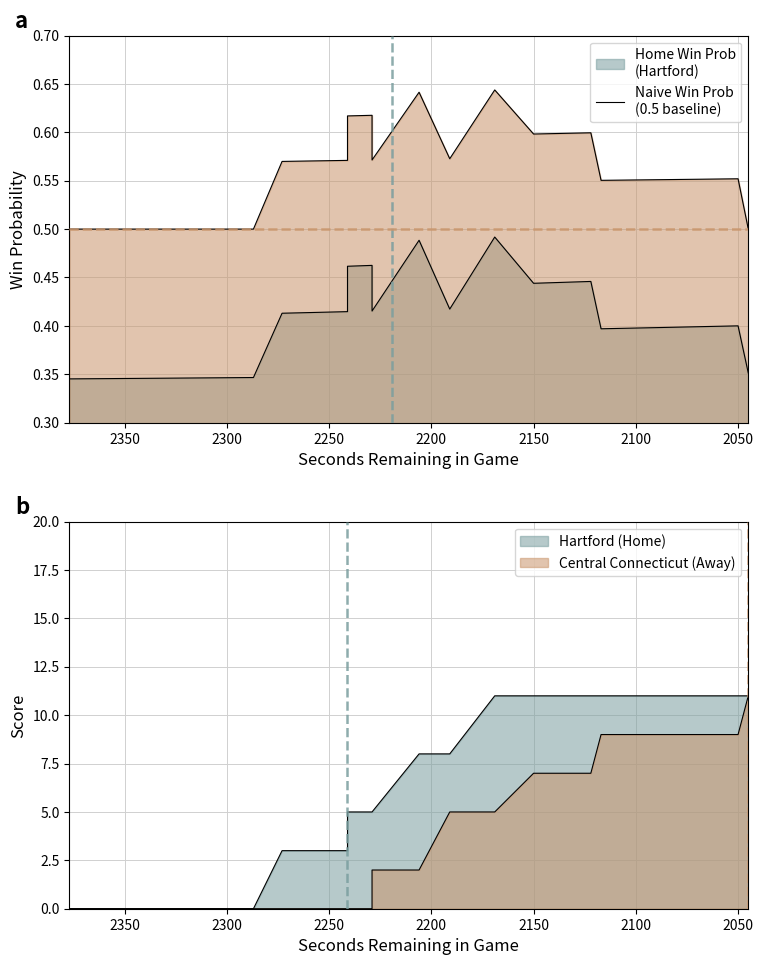

Reading right to left, transcribe all the data shown in this chart.

win_prob: 0.4	0.4	0.4	0.4	0.4	0.4	0.4	0.4	0.4	0.4	0.4	0.4	0.4	0.5	0.4	0.5	0.4	0.4	0.5	0.5	0.4	0.4	0.4	0.4	0.4	0.3	0.3	0.3	0.3	0.3	0.3	0.3	0.3	0.3	0.3	0.3	0.3	0.3	0.3	0.3
naive_win_prob: 0.5	0.6	0.6	0.6	0.6	0.6	0.6	0.6	0.6	0.6	0.6	0.6	0.6	0.6	0.6	0.6	0.6	0.6	0.6	0.6	0.6	0.6	0.6	0.6	0.6	0.5	0.5	0.5	0.5	0.5	0.5	0.5	0.5	0.5	0.5	0.5	0.5	0.5	0.5	0.5